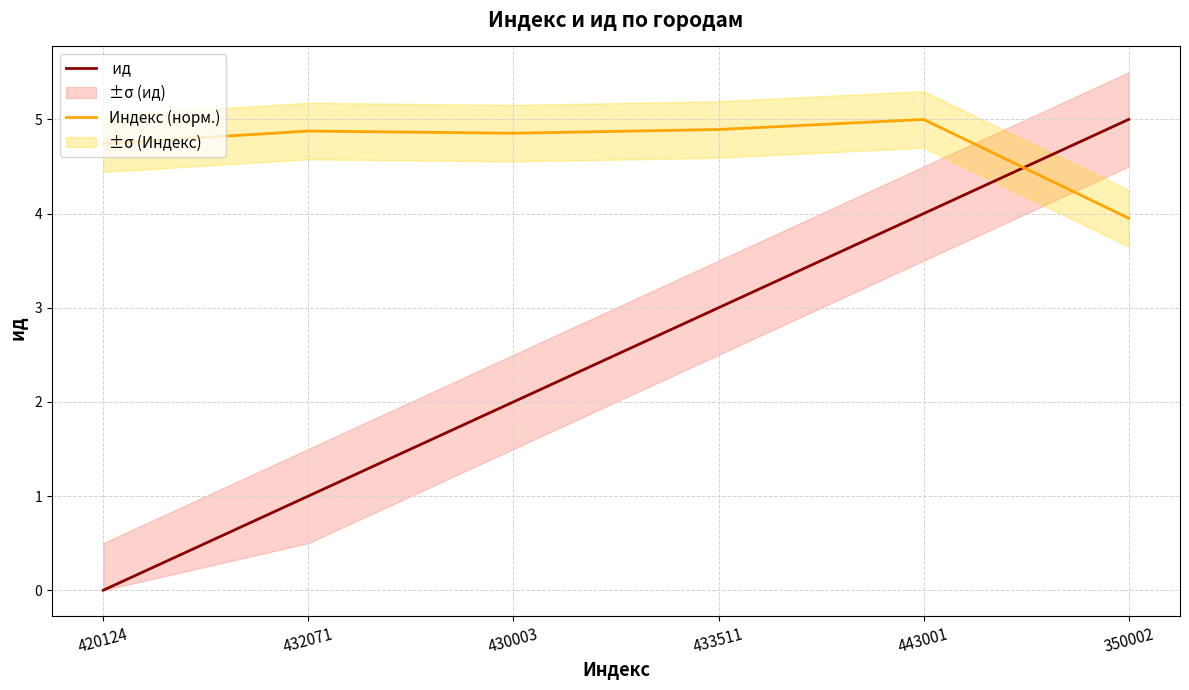

True or false: Индекс (норм.) has a value of 6.8 at 420124.

False